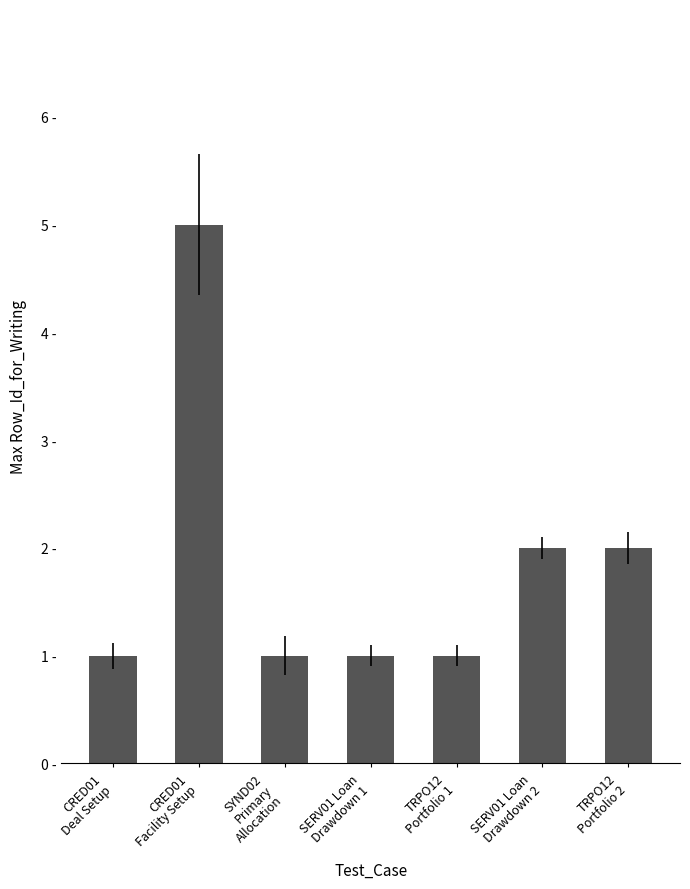

What is the change in value from CRED01
Facility Setup to SERV01 Loan
Drawdown 2?

-3